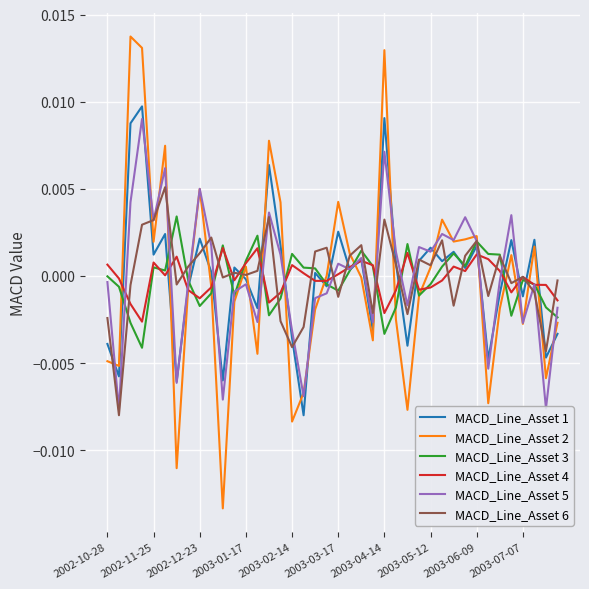

Which series has the largest range (max minus min)?

MACD_Line_Asset 2